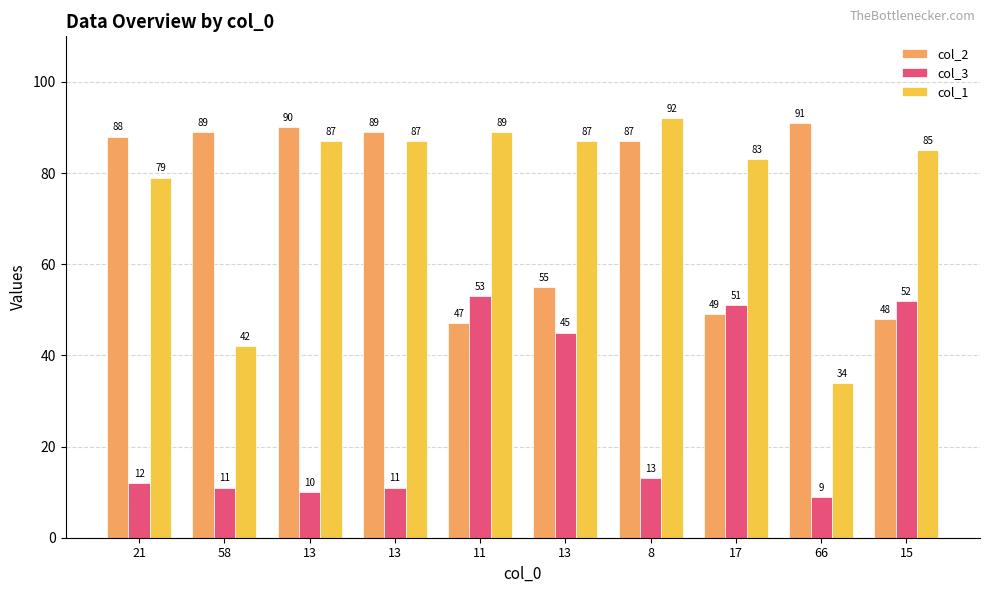

At how many categories does at least one series exceed 74?

10